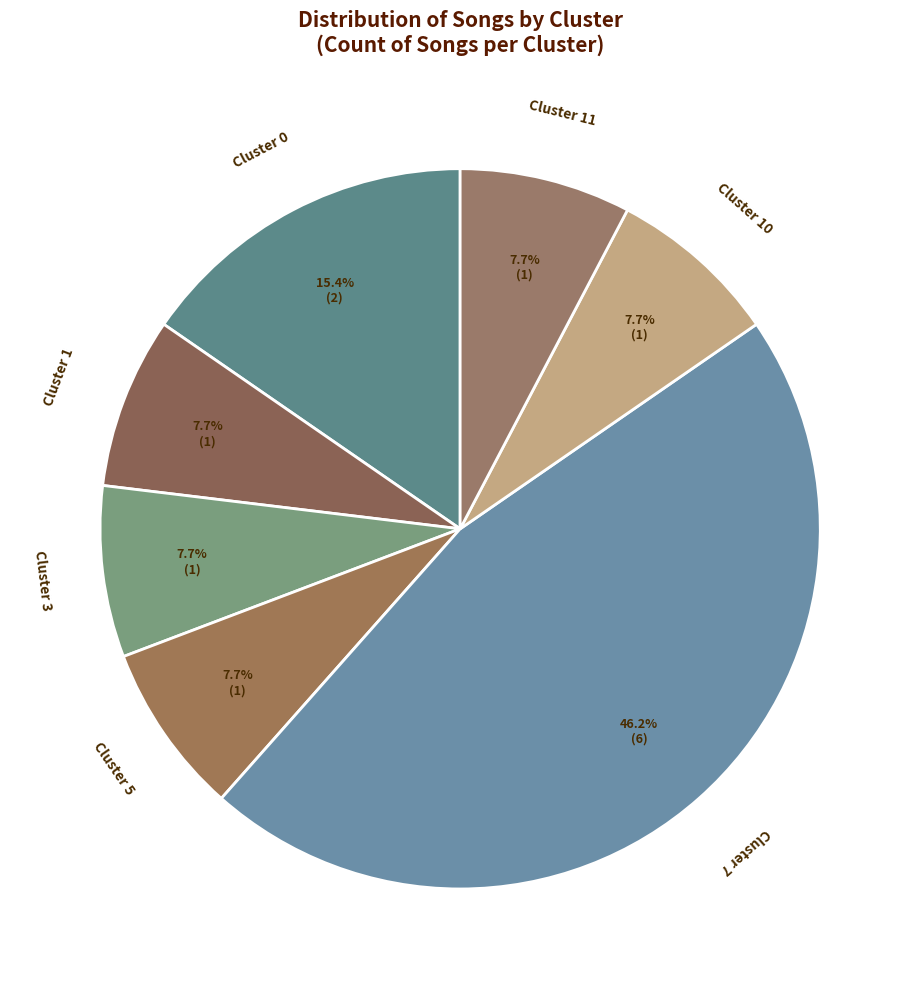

Count the number of slices in the pie.

7